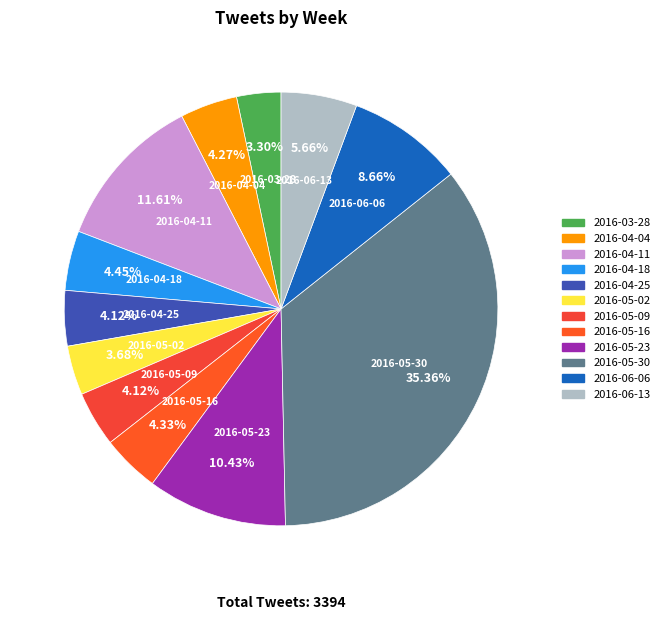

Which has a higher value, 2016-06-06 or 2016-06-13?

2016-06-06